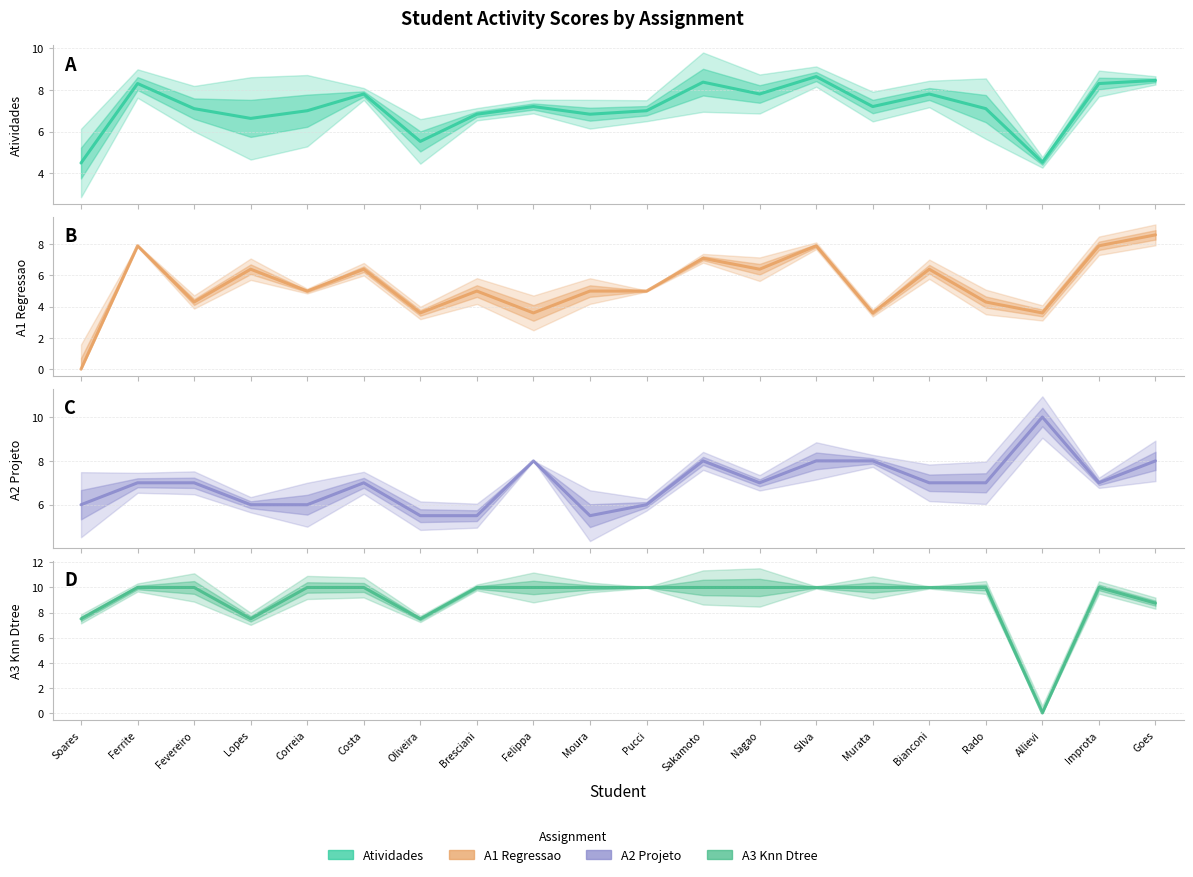

How many values in the Atividades series are below 7?

6